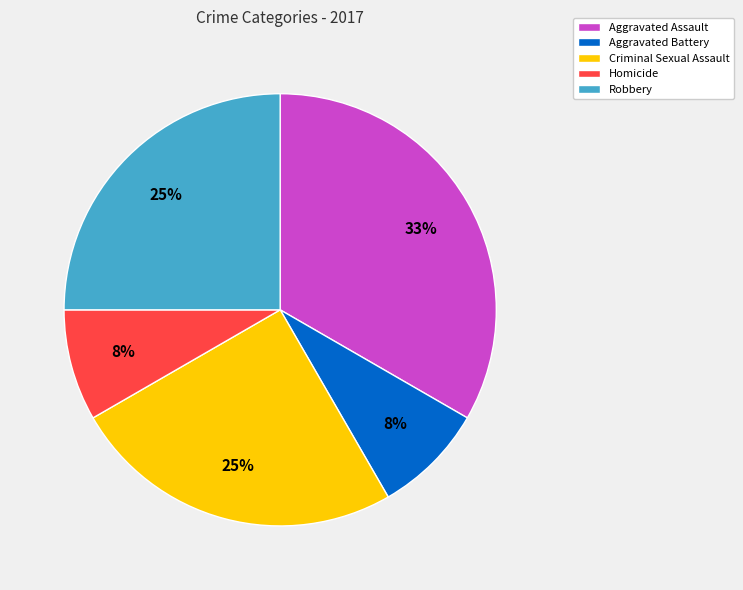

How many segments does this pie chart have?

5